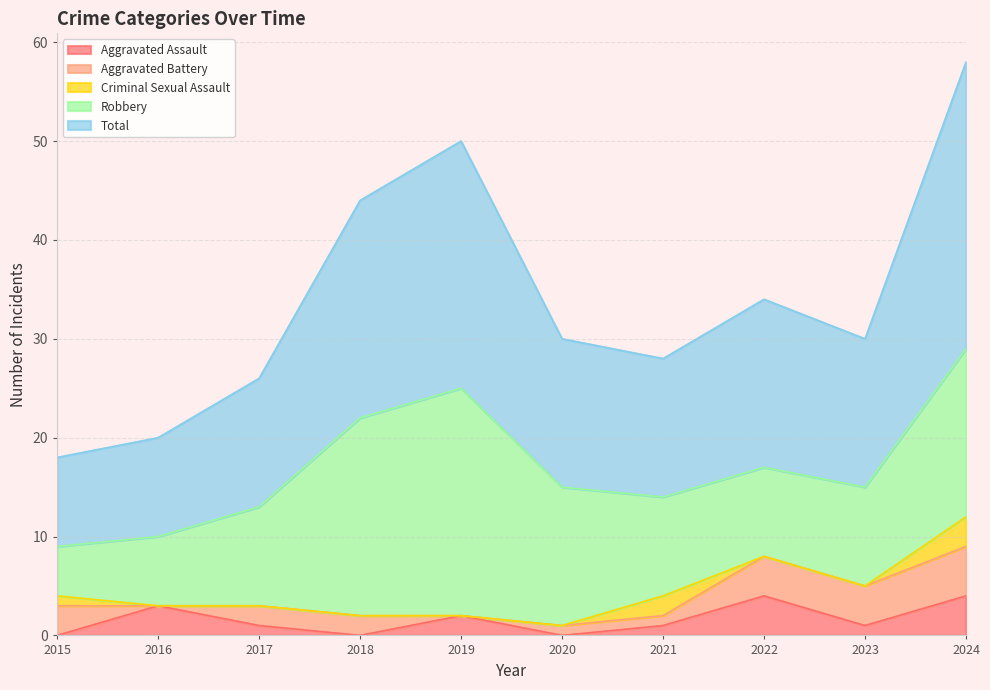

True or false: Criminal Sexual Assault and Aggravated Battery cross at least once.

True